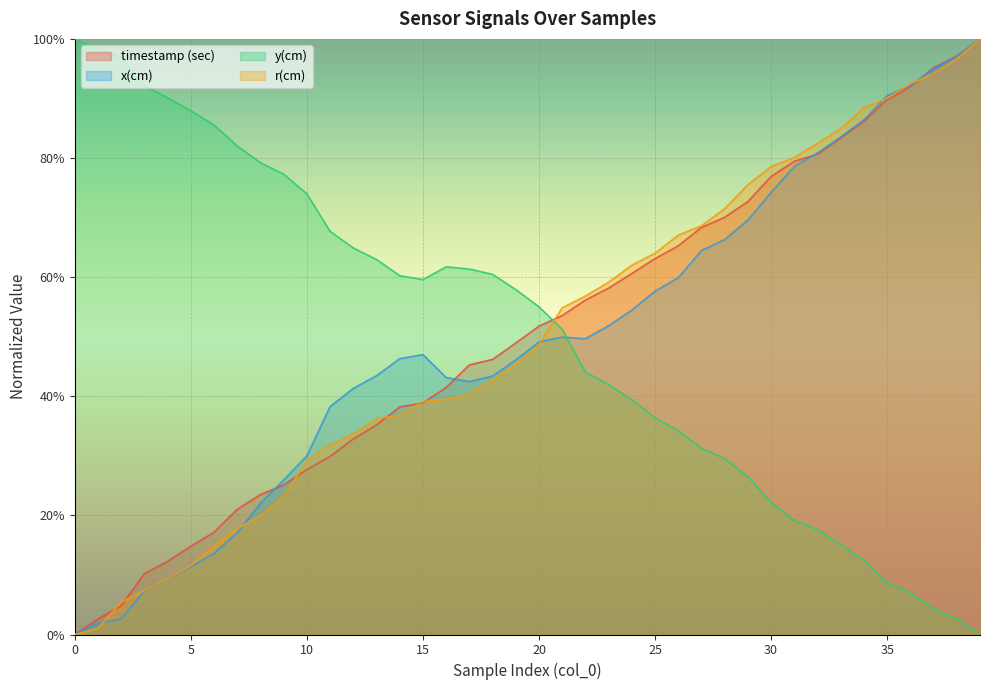

How many values in the r(cm) series exceed 0?

39